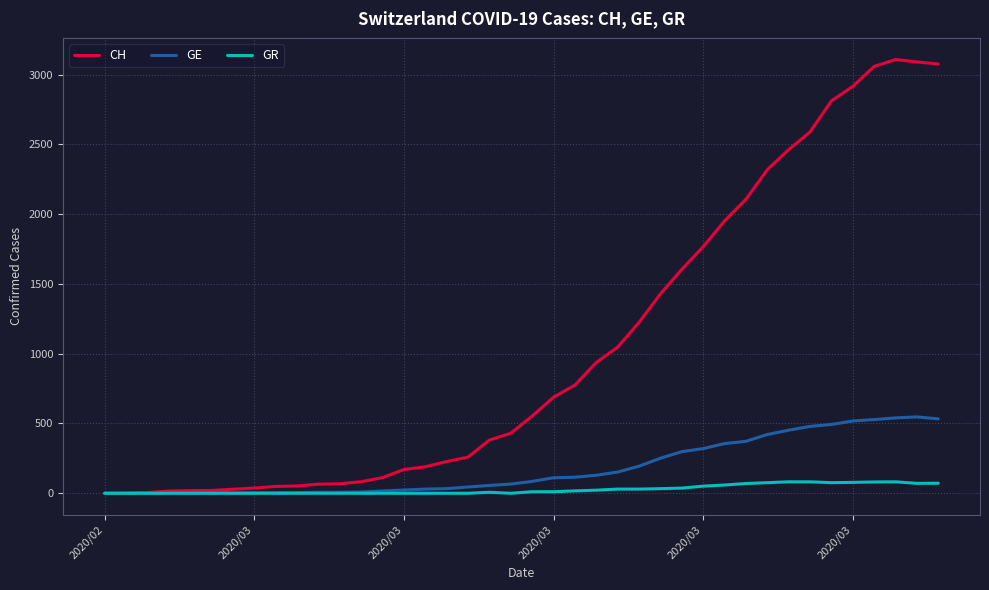

Which series has the widest spread of values?

CH